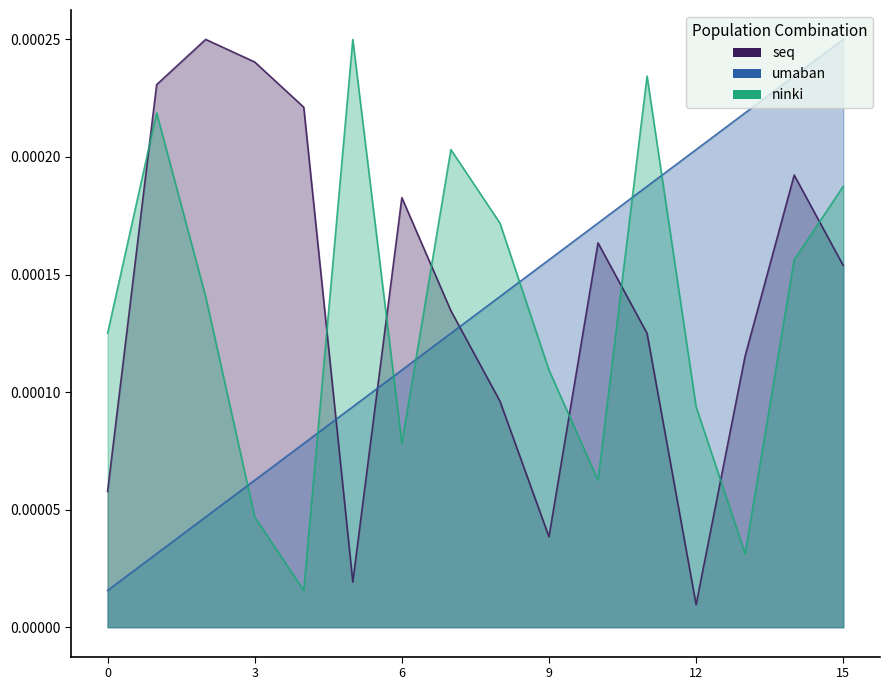

How many intersections are there between ninki and umaban?

7